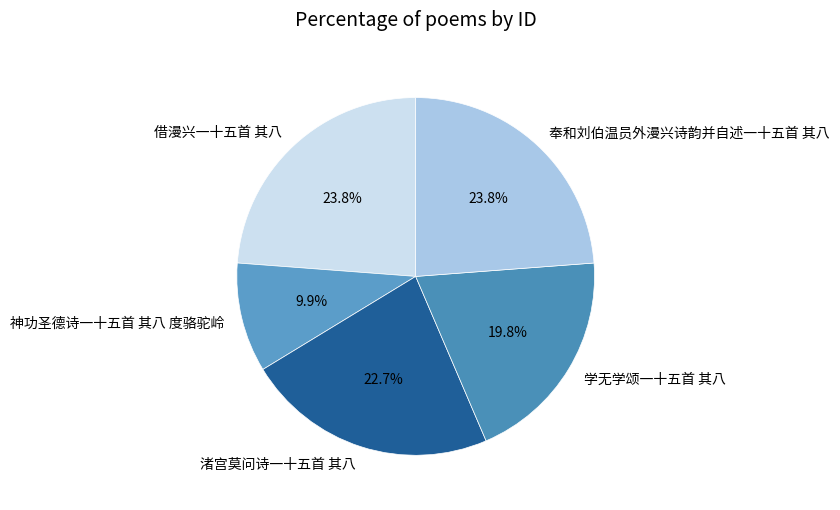

What is the smallest slice in the pie chart?

神功圣德诗一十五首 其八 度骆驼岭